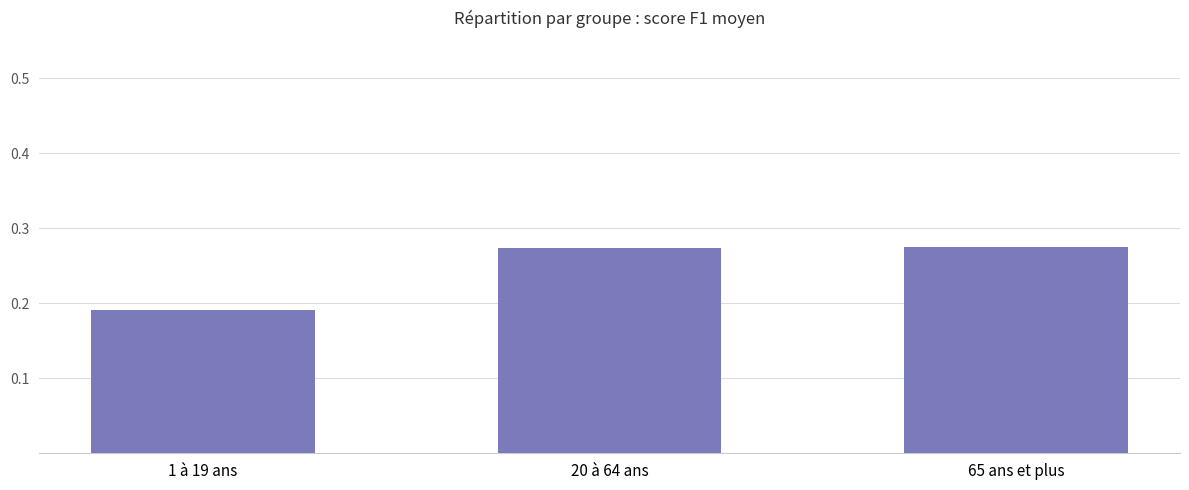

The chart shows a value of 0.1 at 20 à 64 ans. True or false?

False